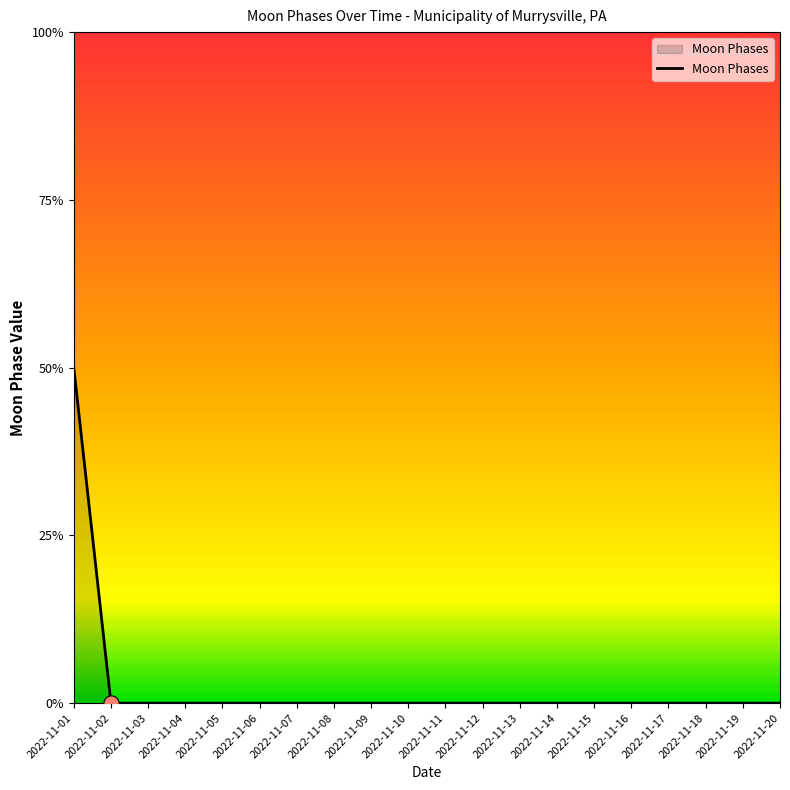

Which has a higher value, 2022-11-18 or 2022-11-13?

2022-11-18